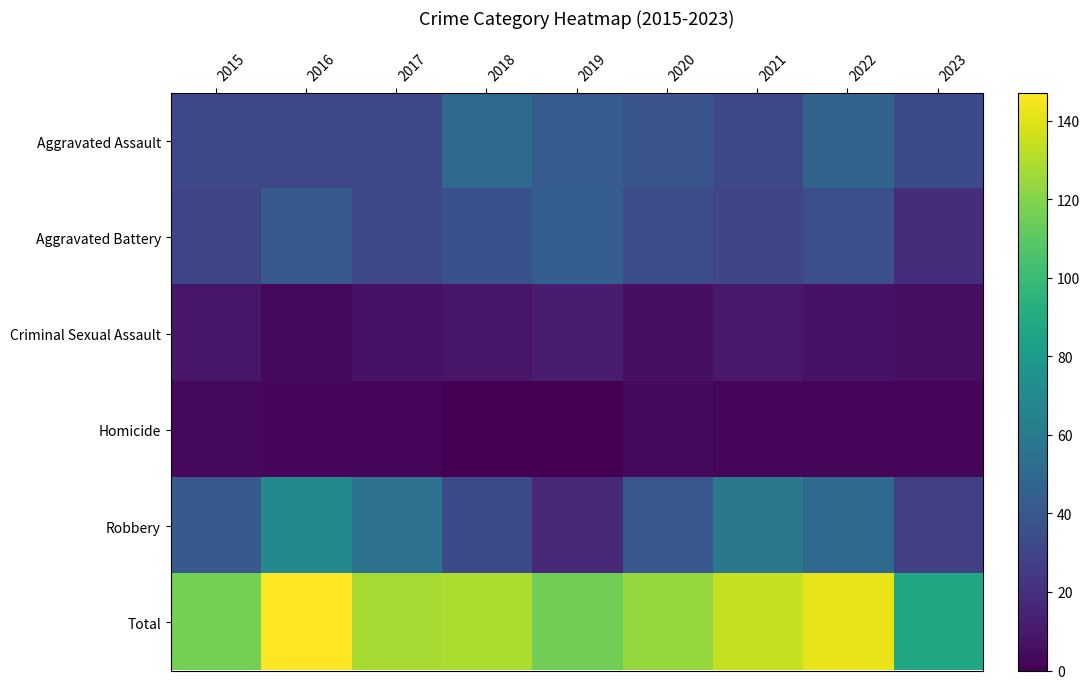

What is the difference between the highest and lowest values at 2019?

115